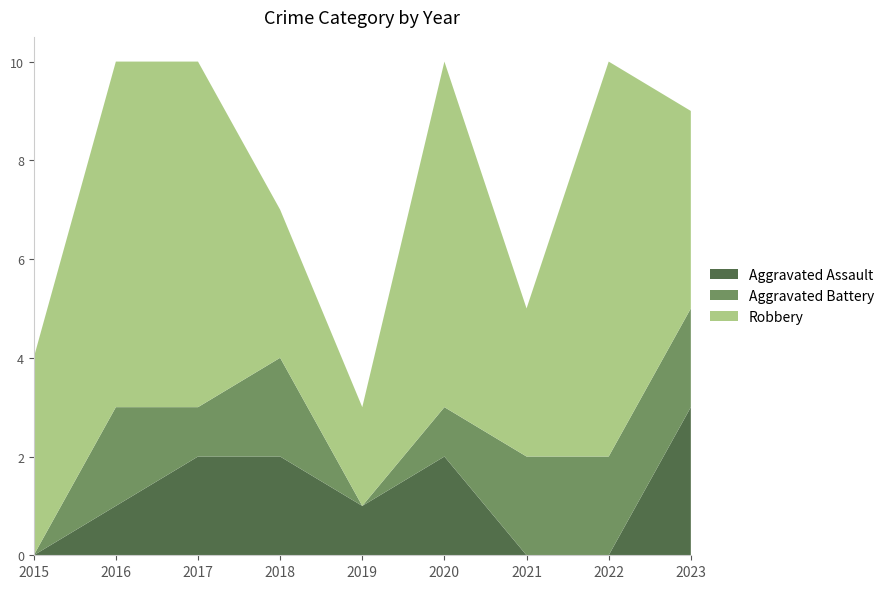

Reading left to right, transcribe all the data shown in this chart.

Aggravated Assault: 0	1	2	2	1	2	0	0	3
Aggravated Battery: 0	2	1	2	0	1	2	2	2
Robbery: 4	7	7	3	2	7	3	8	4